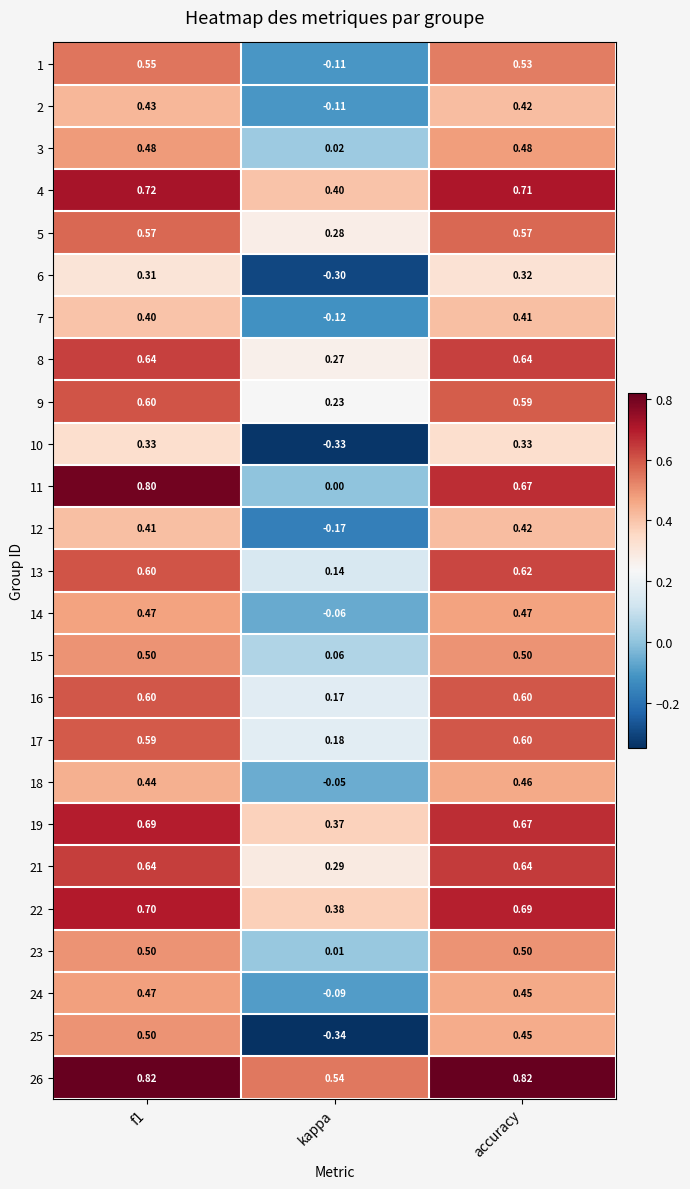

Which category has the lowest value across all series?

kappa